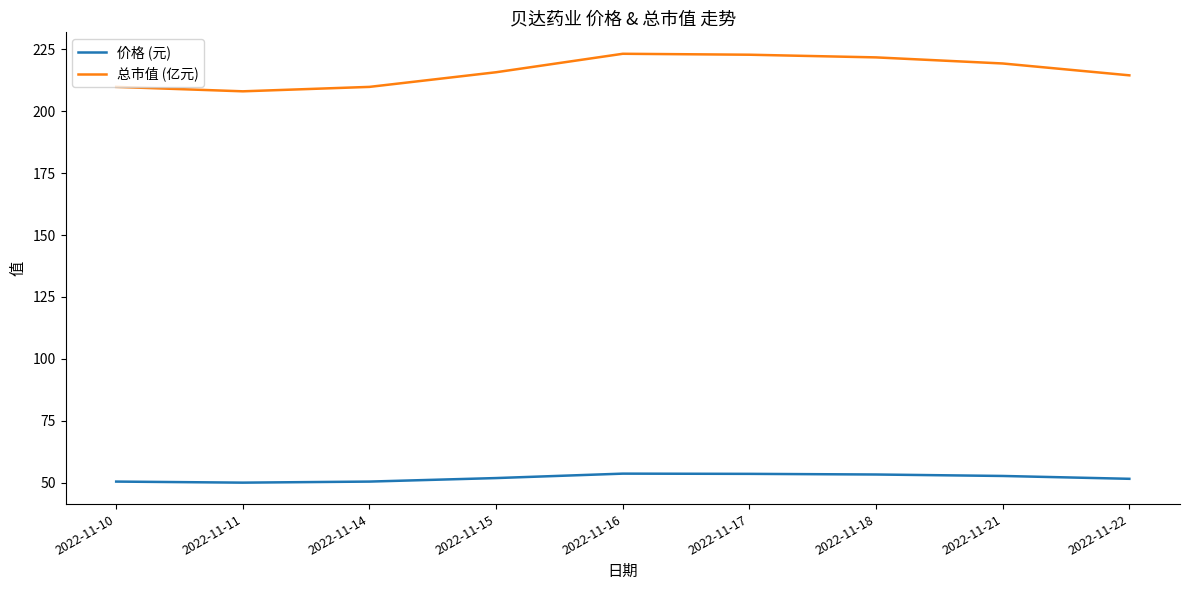

The value of 价格 (元) at 2022-11-15 is 93.0. True or false?

False